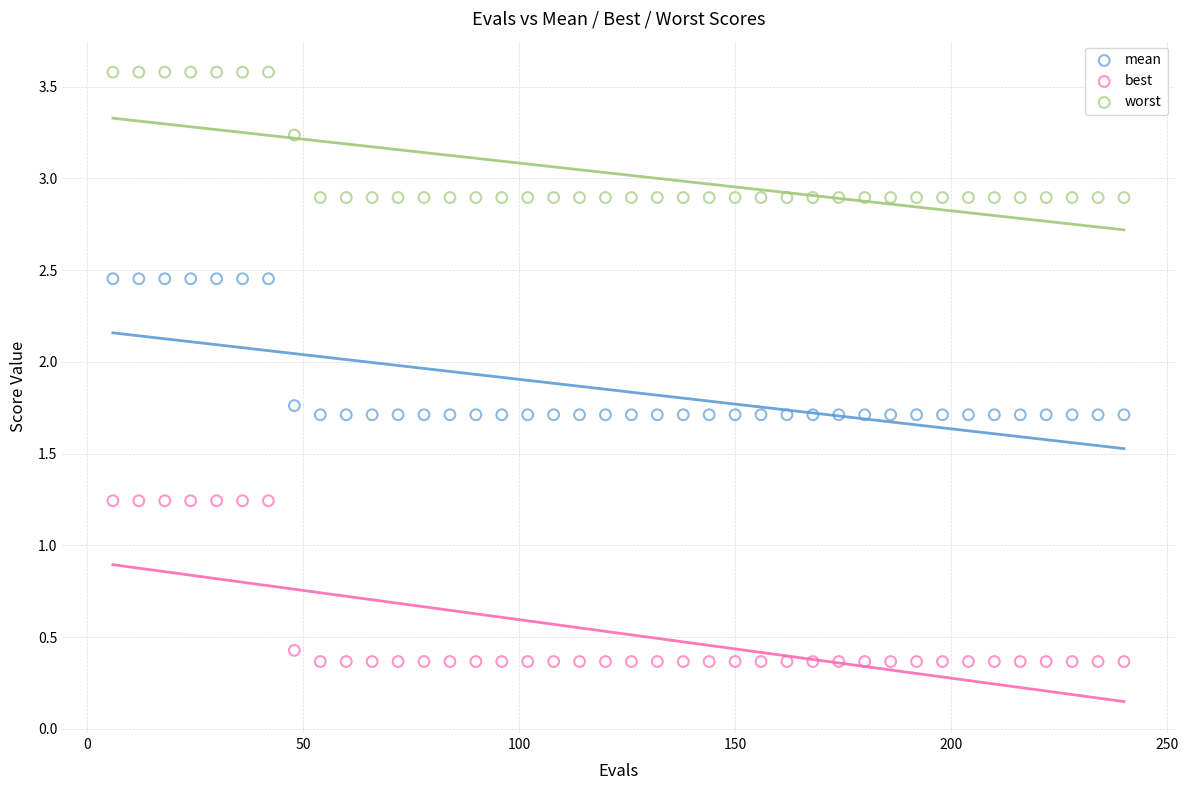

What are all the series names shown in the legend?

mean, best, worst